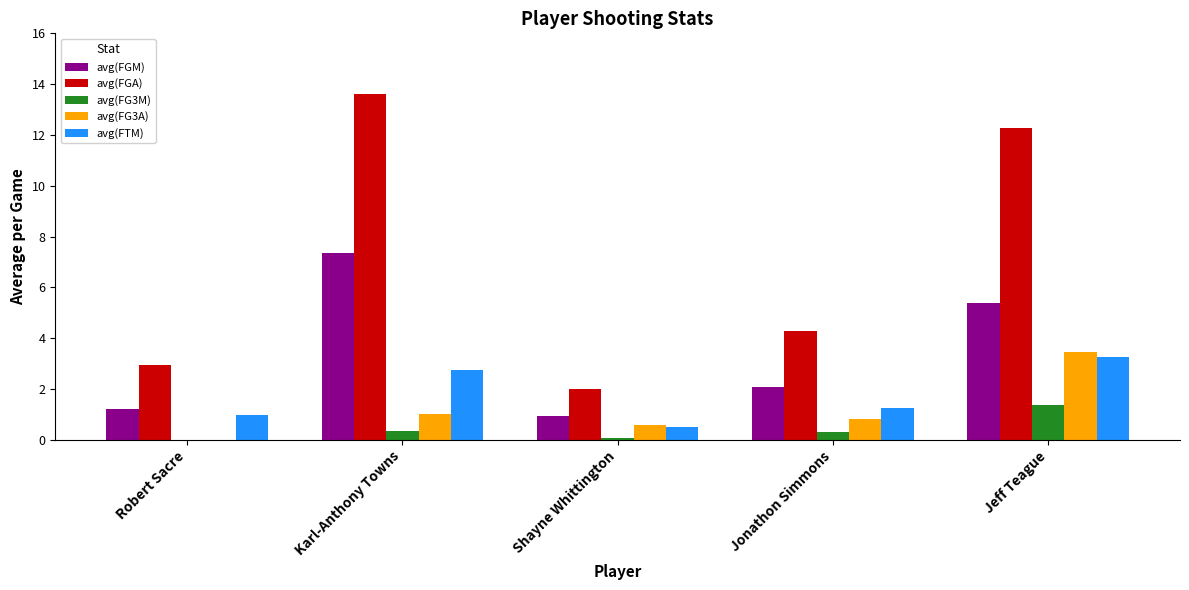

Is the value of avg(FGA) at Robert Sacre greater than the value of avg(FTM) at Jonathon Simmons?

Yes